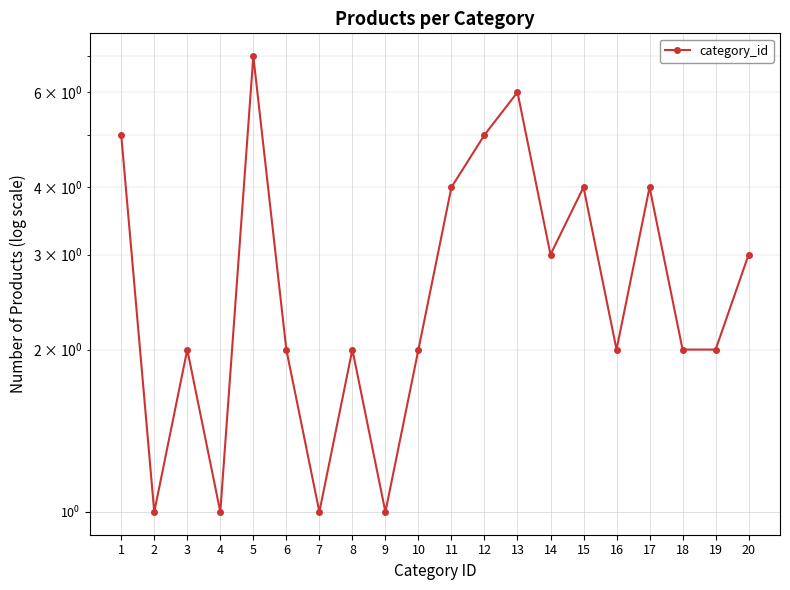

How many values are between 2 and 4?

12